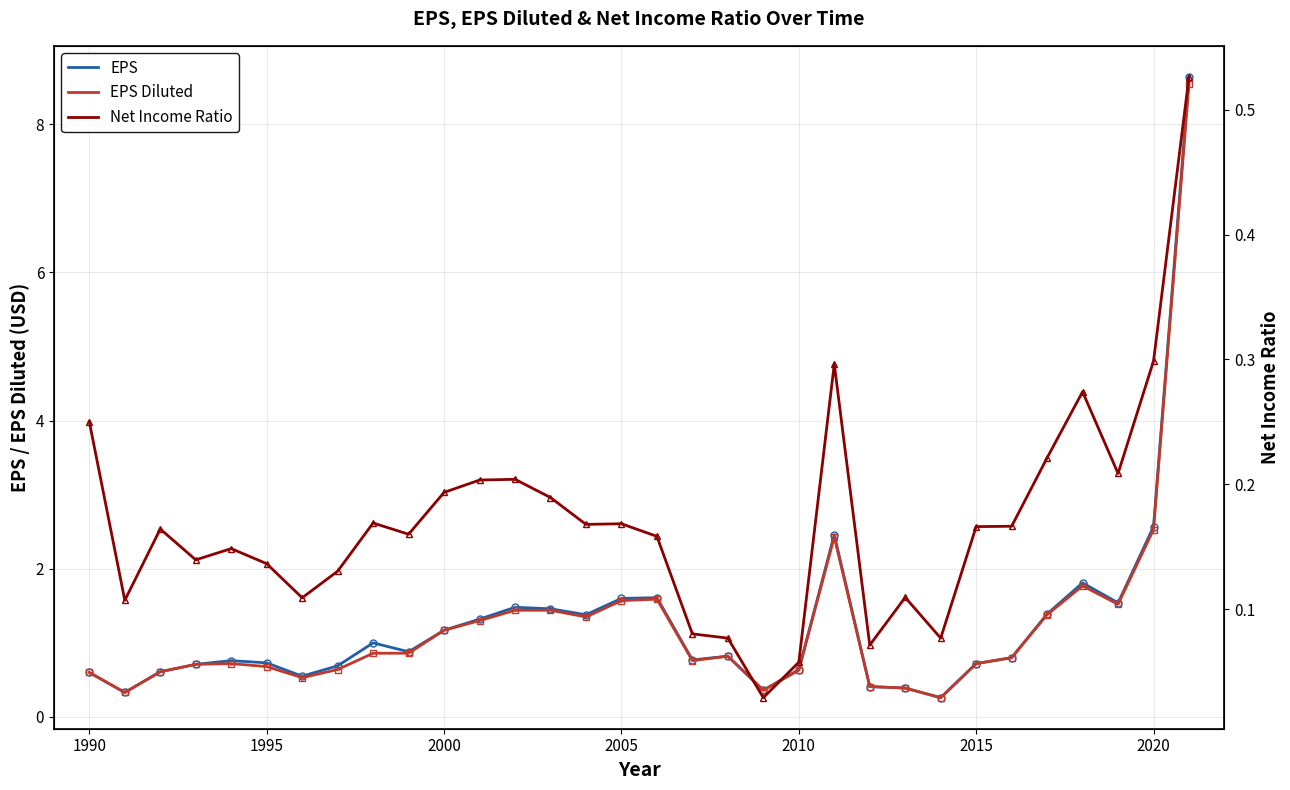

What is the minimum value for EPS Diluted?

0.3